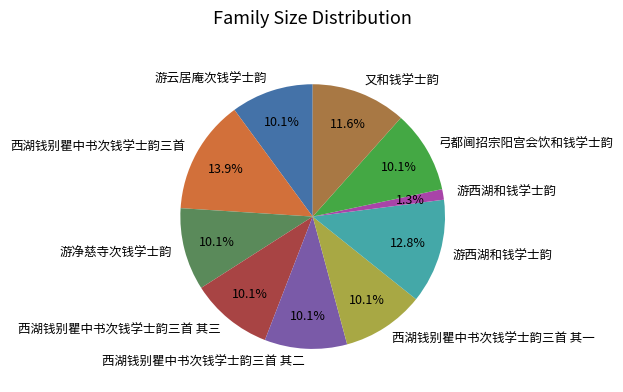

How many slices are in this pie chart?

10